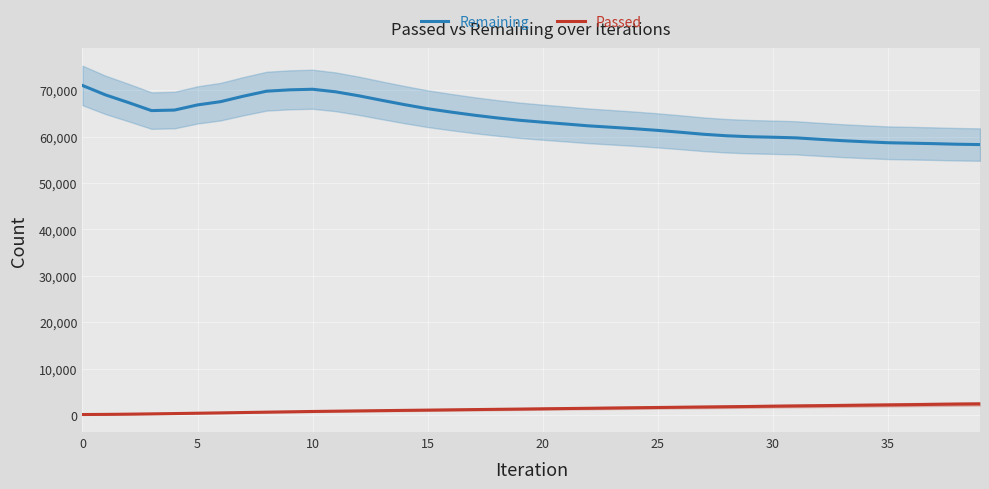

Between 25 and 10, which is larger?

10